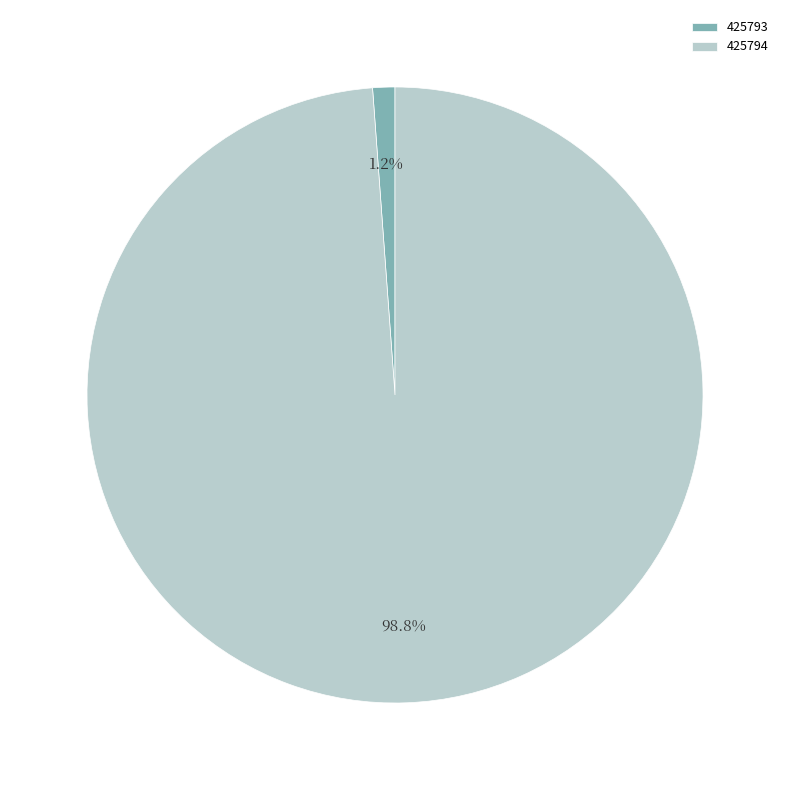

What portion of the pie excludes 425794?

1.2%